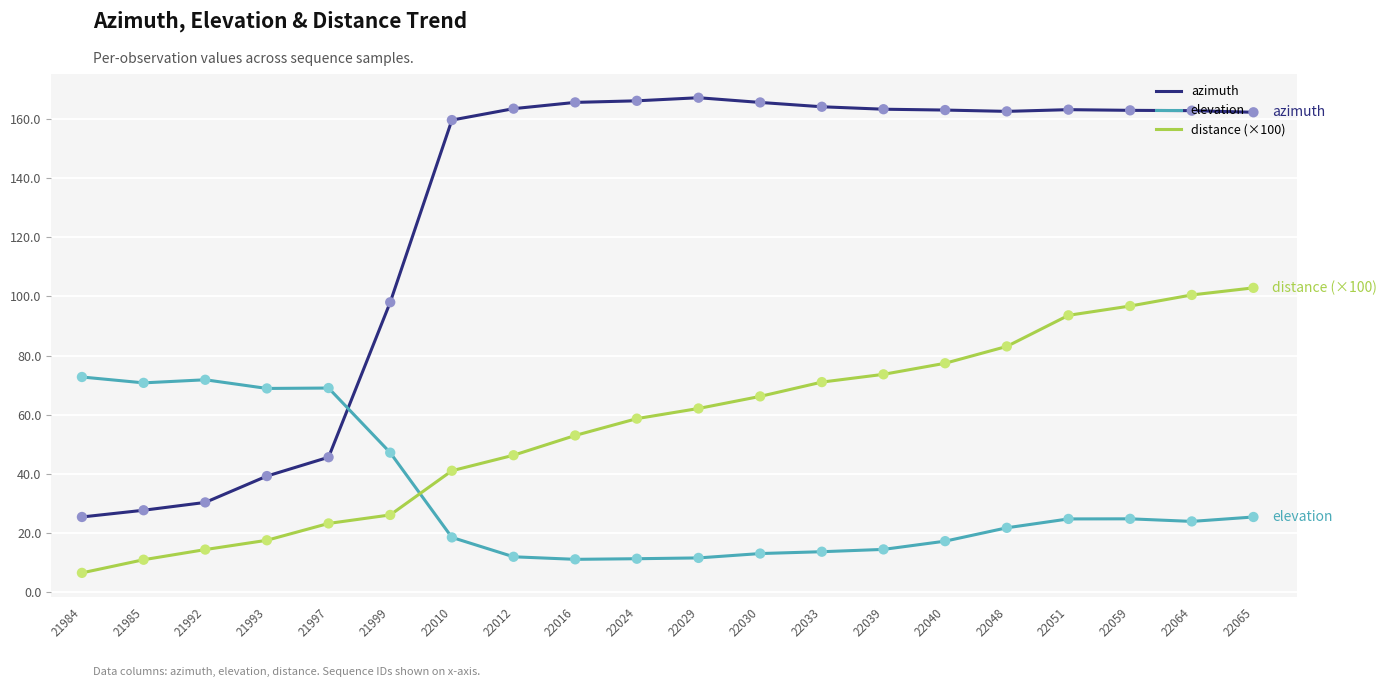

Is the value of azimuth at 22029 greater than the value of elevation at 22064?

Yes